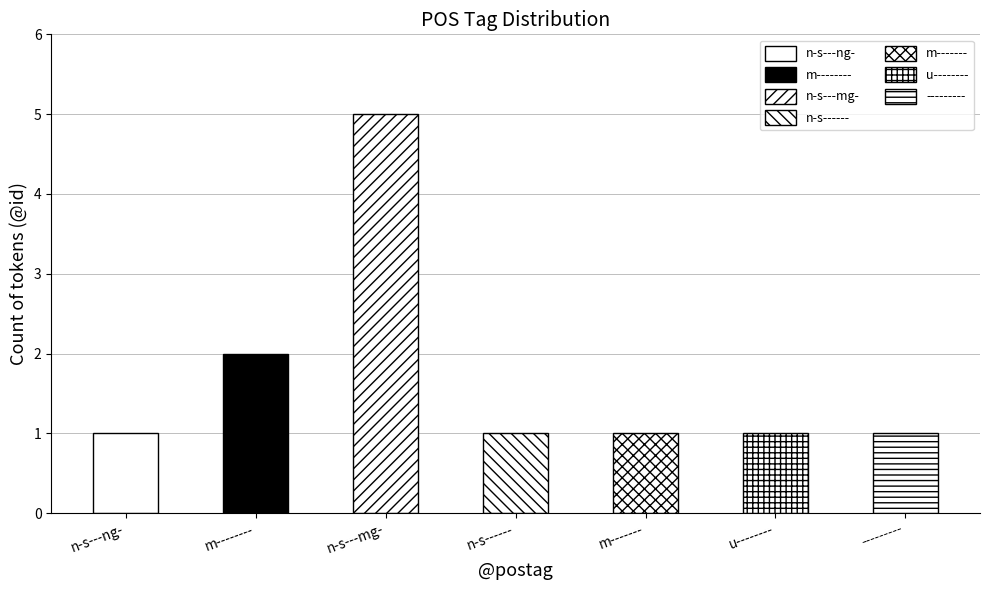

Are the bars horizontal?

No